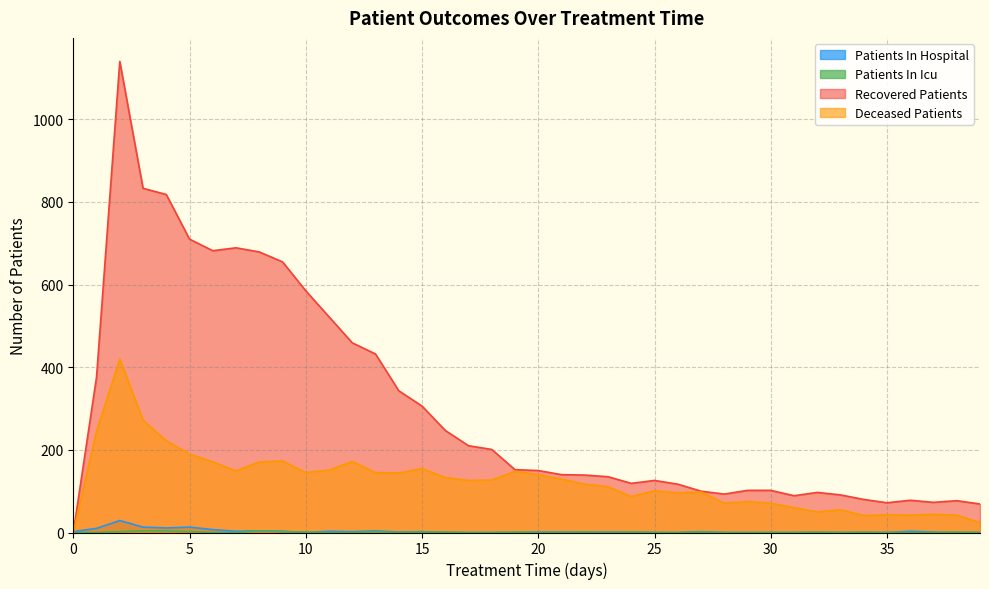

Where is deceased_patients nearest to the value 210?

4